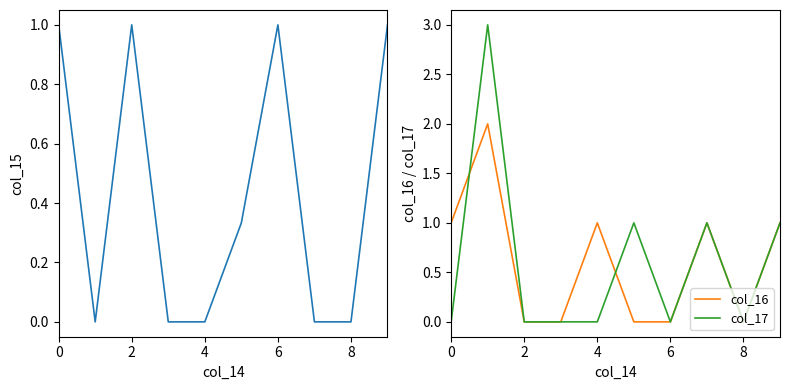

The value of col_16 at 2 is 0. True or false?

True